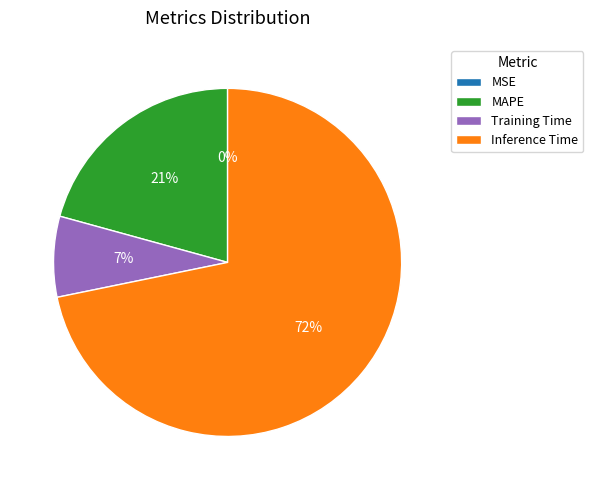

True or false: Inference Time accounts for 72% of the total.

True